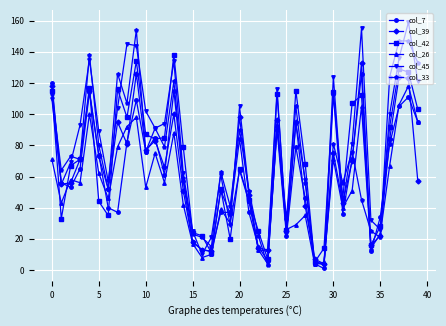

Is this an area chart (filled region under the line)?

No